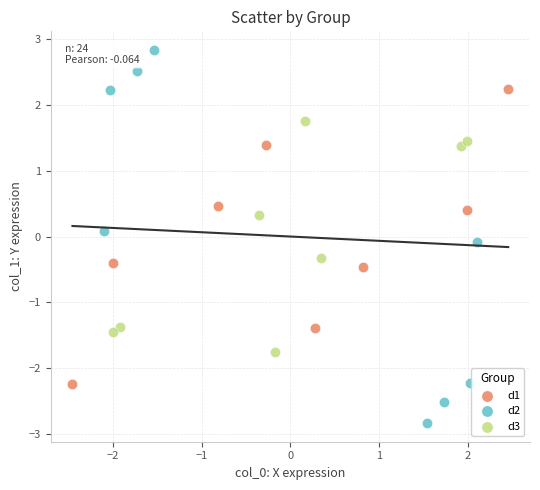

Which series reaches the minimum Y coordinate?

d2